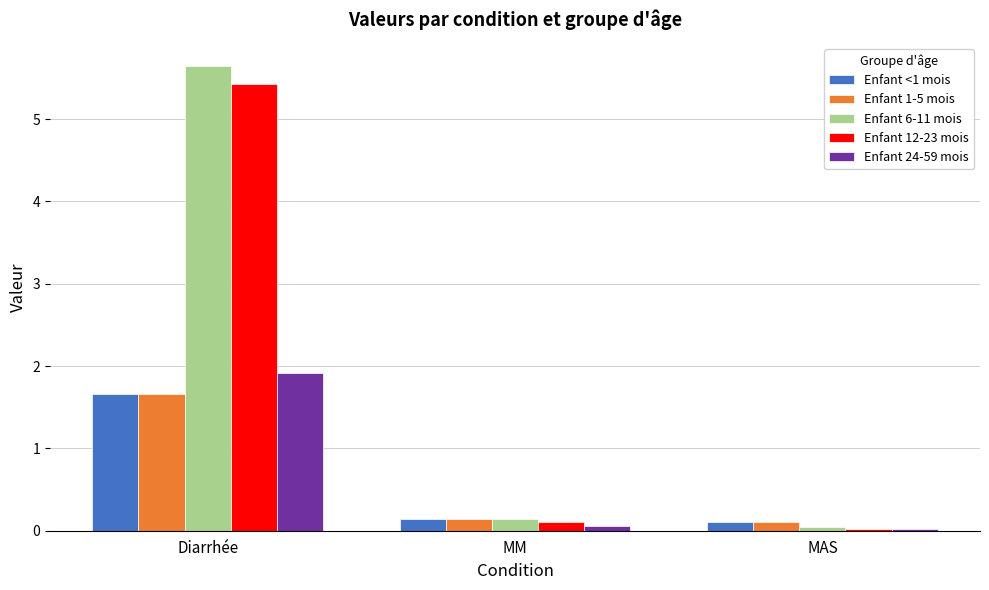

What is the value of the Enfant 1-5 mois bar at the 1st from the left?

1.7